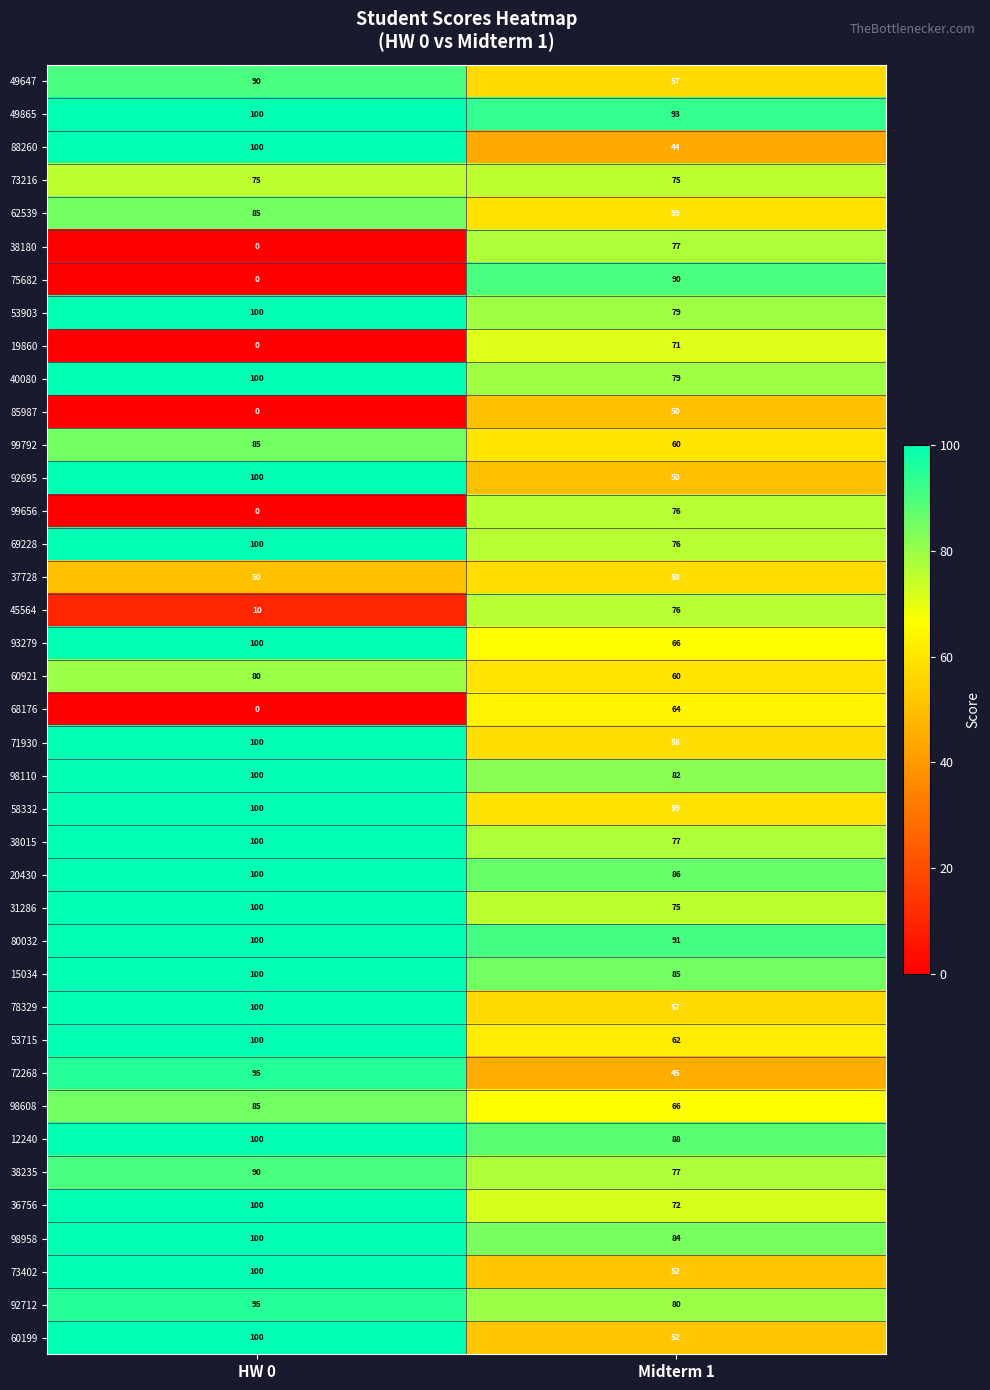

What is the difference between the highest and lowest values at HW 0?

100